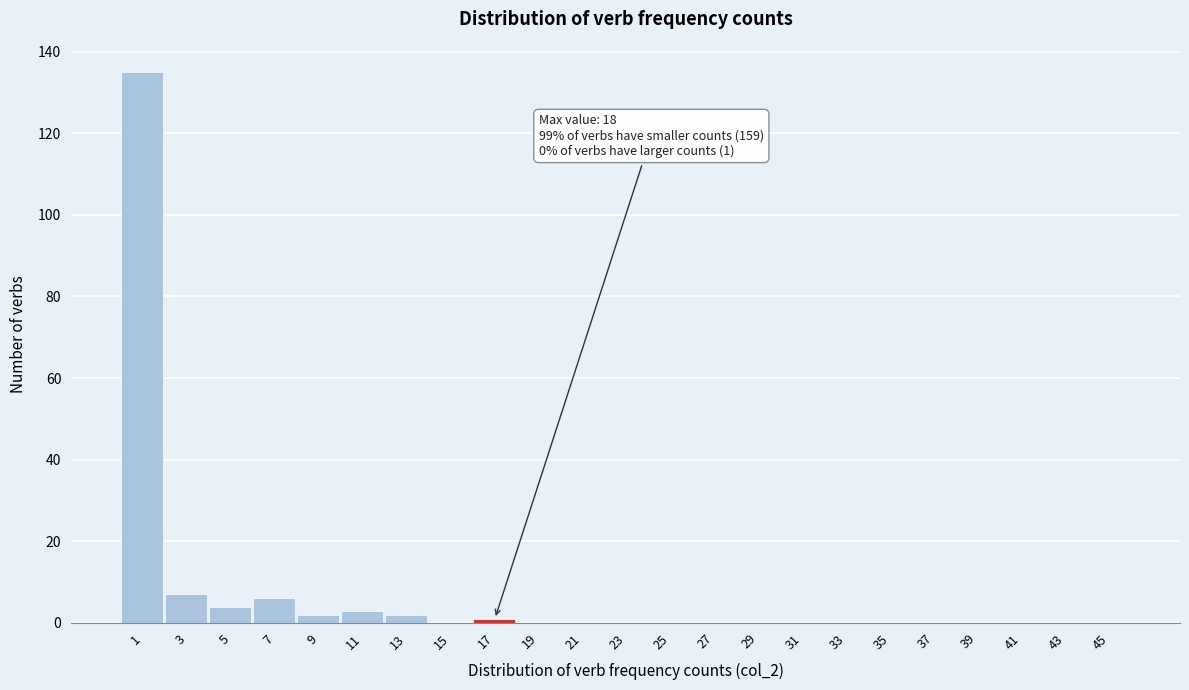

Reading left to right, what are all the values shown in this chart?

1=135	3=7	5=4	7=6	9=2	11=3	13=2	15=0	17=1	19=0	21=0	23=0	25=0	27=0	29=0	31=0	33=0	35=0	37=0	39=0	41=0	43=0	45=0